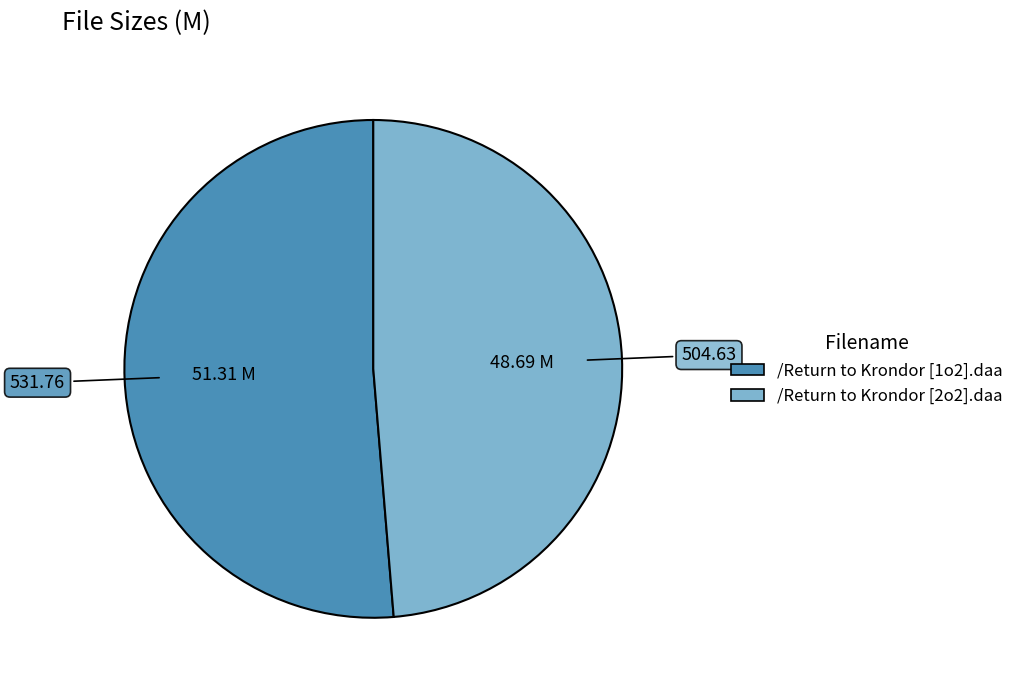

The /Return to Krondor [2o2].daa slice represents 35% of the pie. True or false?

False